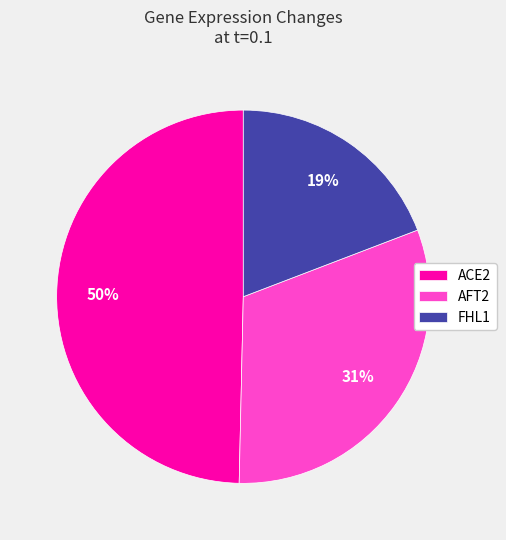

Rank the categories by value from highest to lowest.

ACE2, AFT2, FHL1